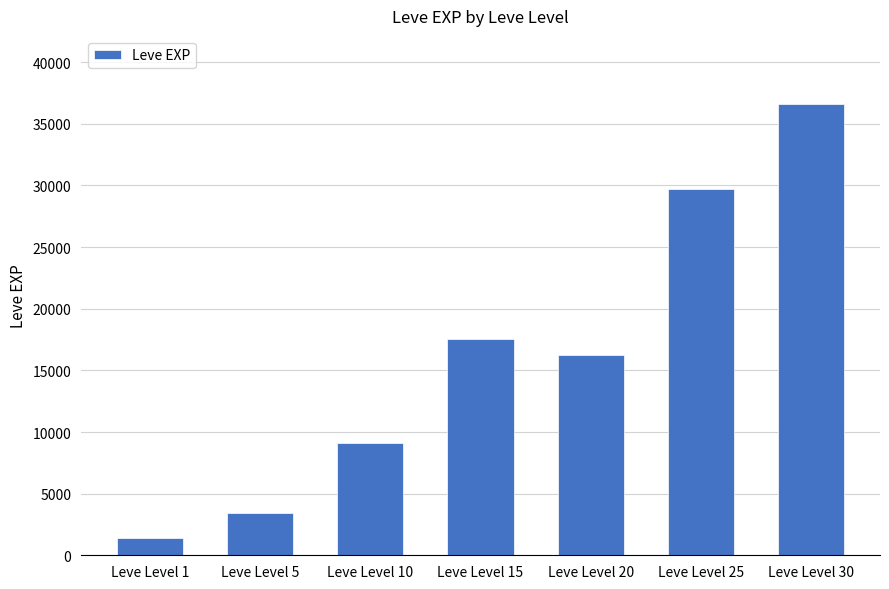

What is the approximate value at Leve Level 1?

1380